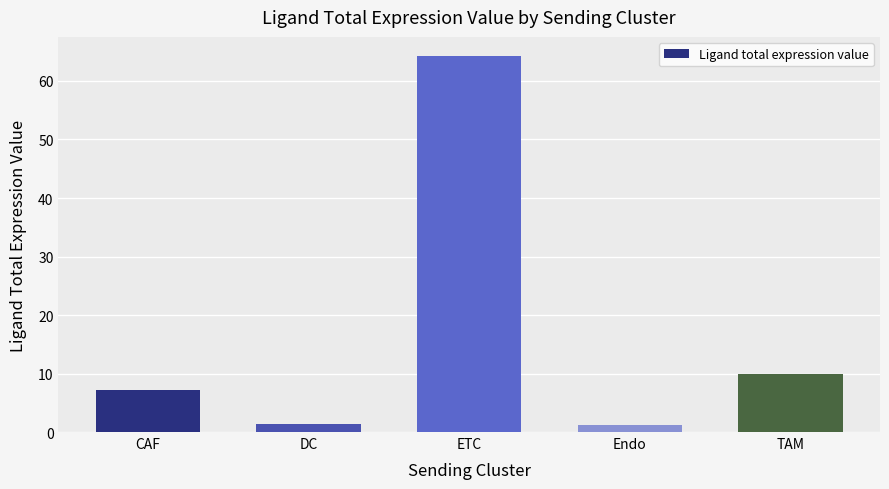

Reading left to right, list all the values displayed in this chart.

7.2	1.5	64.3	1.1	9.8